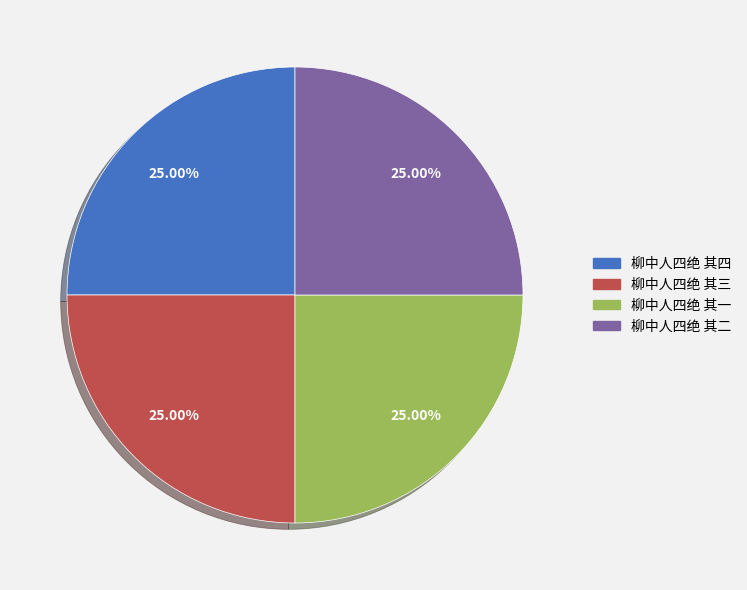

True or false: 柳中人四绝 其一 accounts for 18% of the total.

False